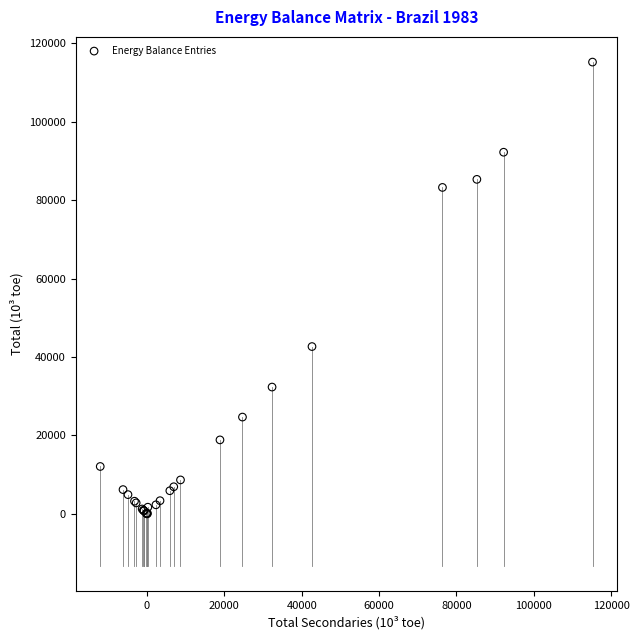

What Y value in the scatter plot is closest to 57594?

42658.8